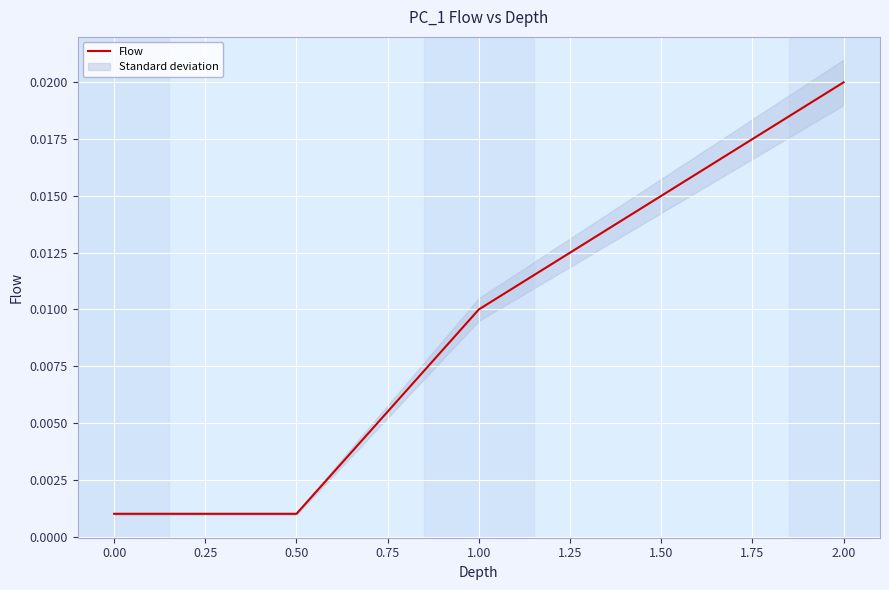

Which category has the highest value in the Flow series?

2.00